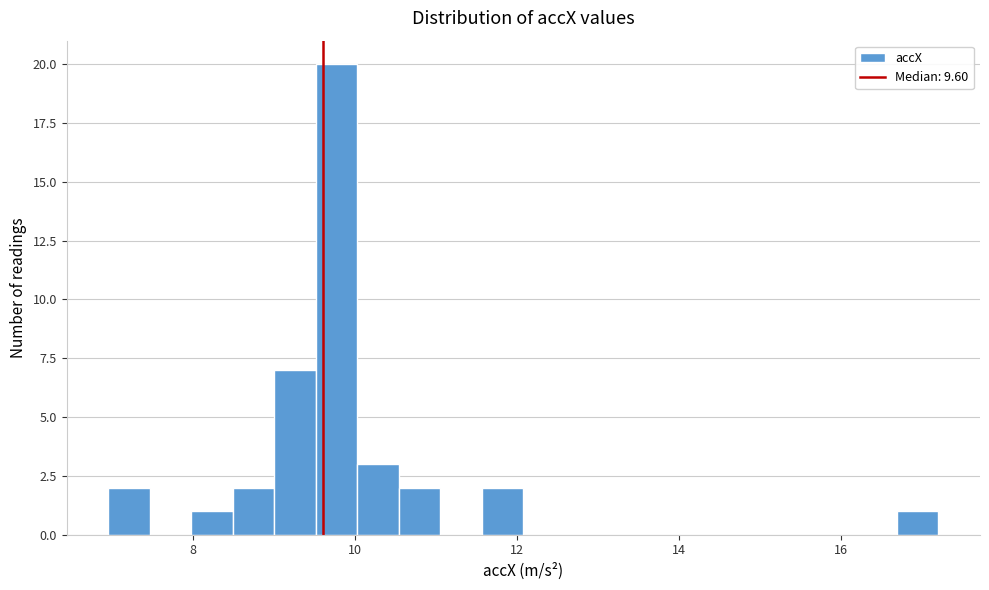

Around what value on the x-axis is the tallest bar? Give the approximate position of its centre, as read against the axis.

9.8